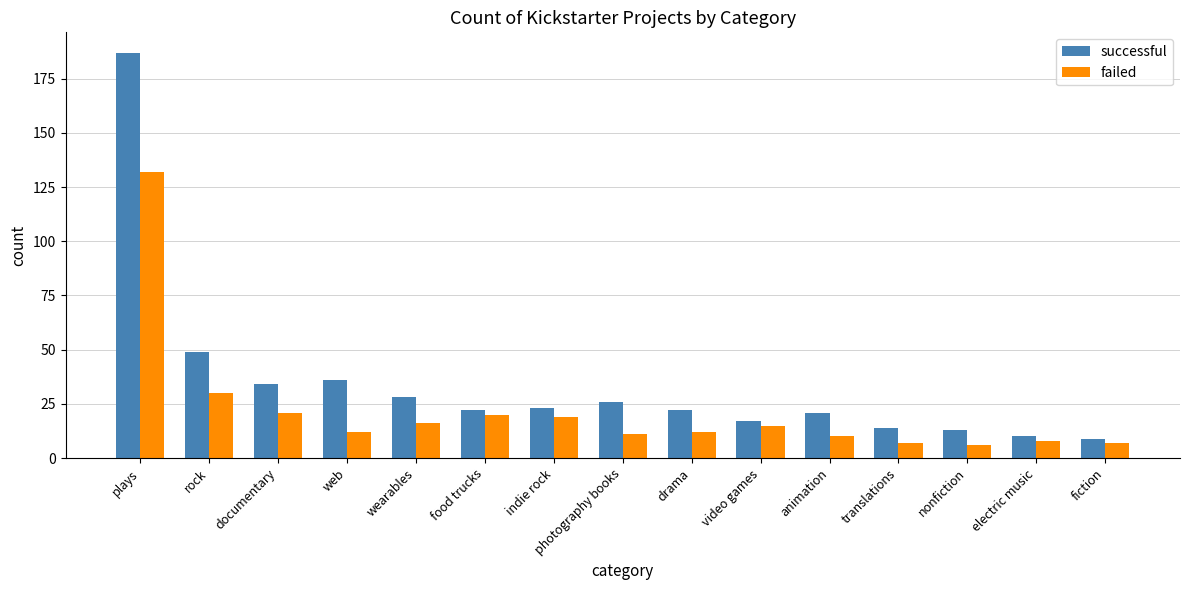

How many bars are there in each group?

2